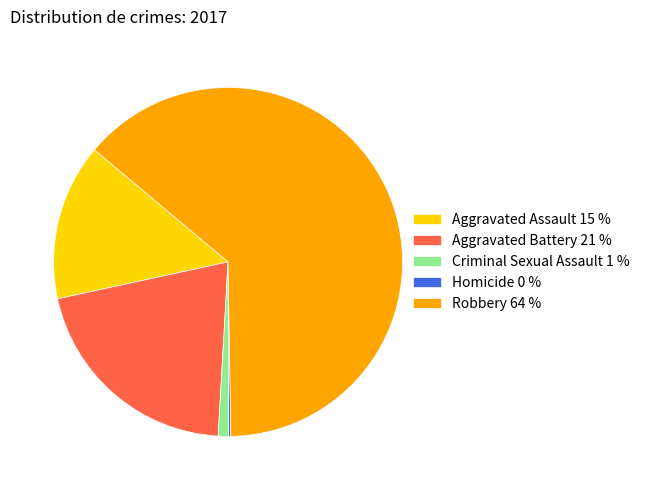

The Criminal Sexual Assault 1 % slice represents 1% of the pie. True or false?

True